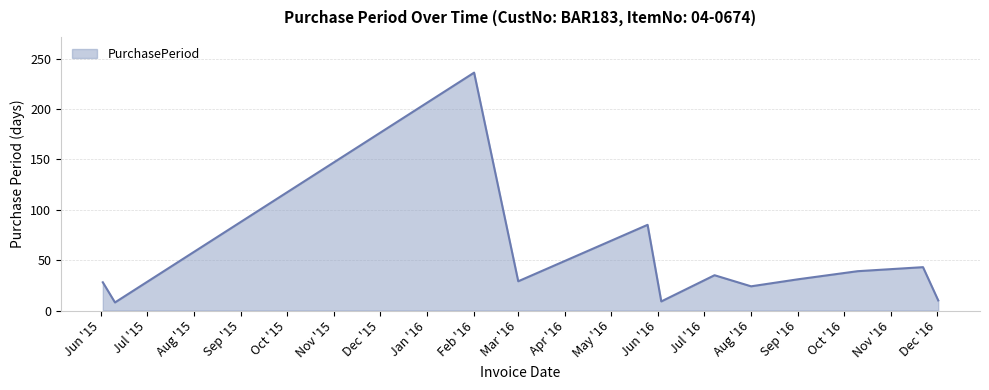

Which label corresponds to the largest value in the chart?

Feb '16